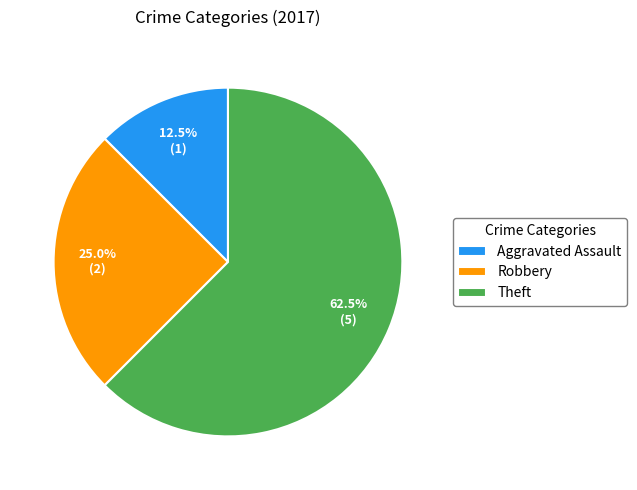

What is the largest slice in the pie chart?

Theft